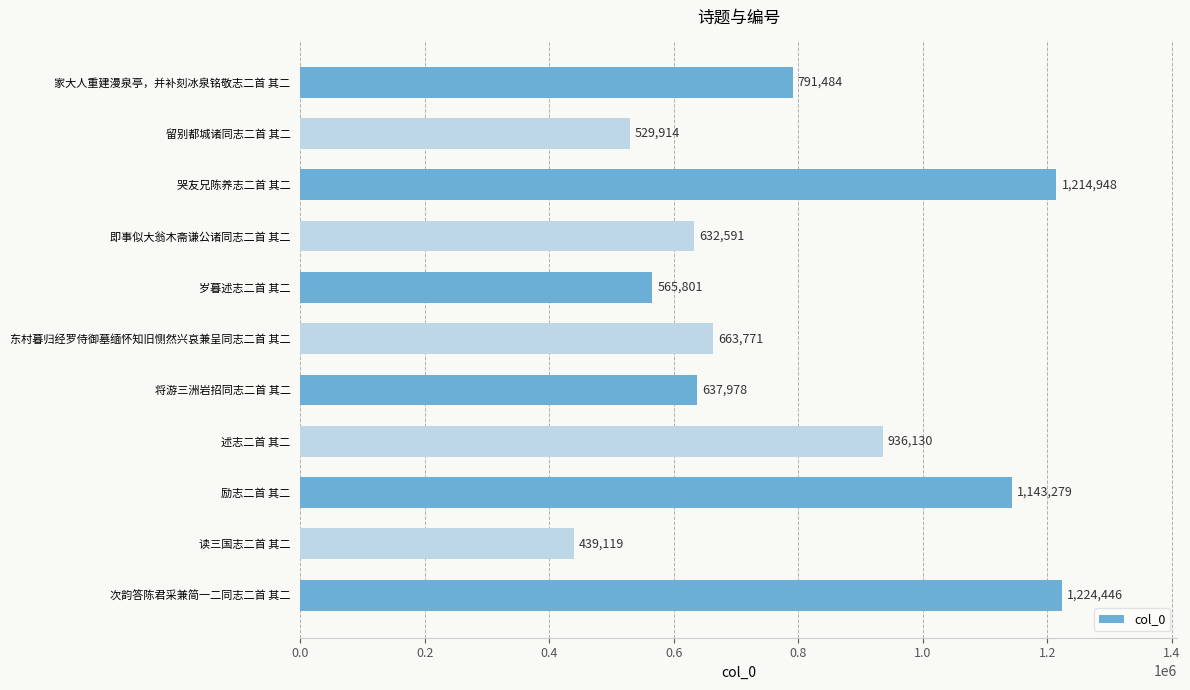

How many values are below 663771?

5